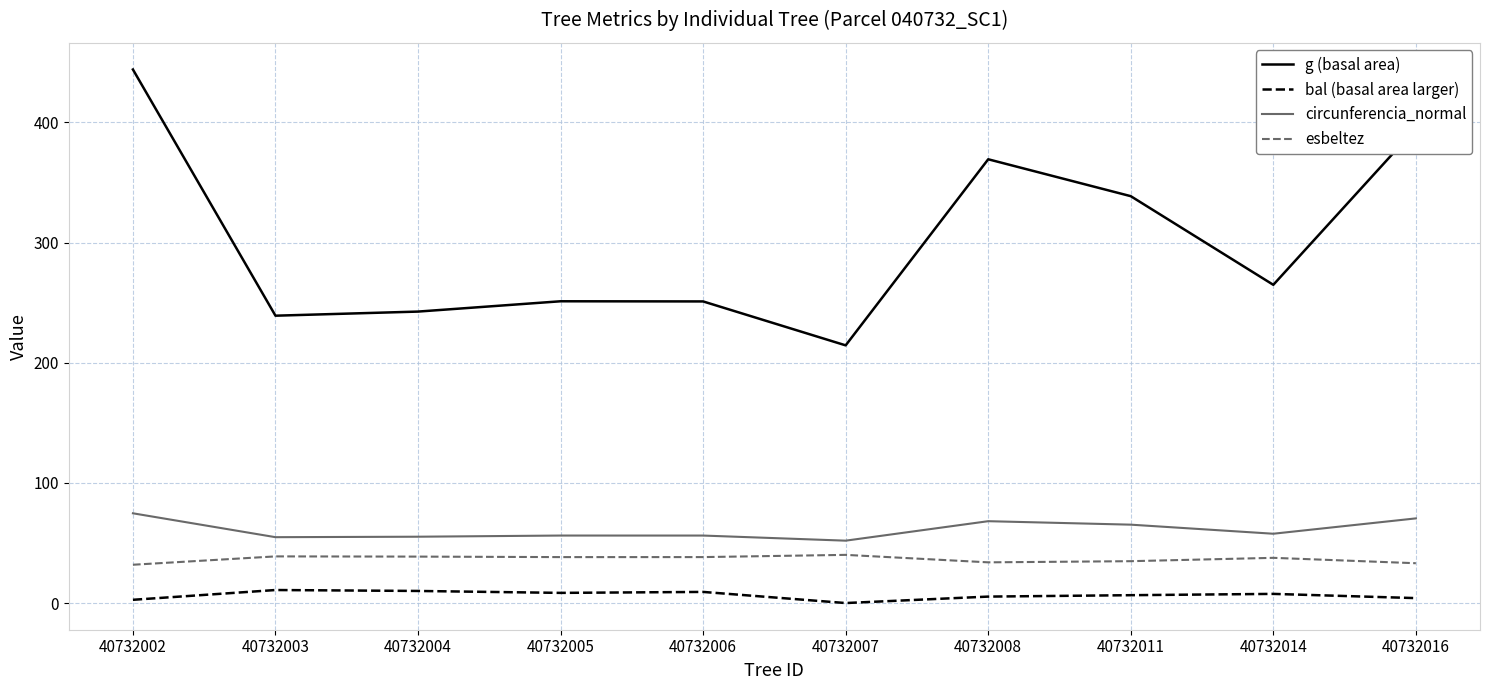

What is the average value of the g (basal area) series?

301.1